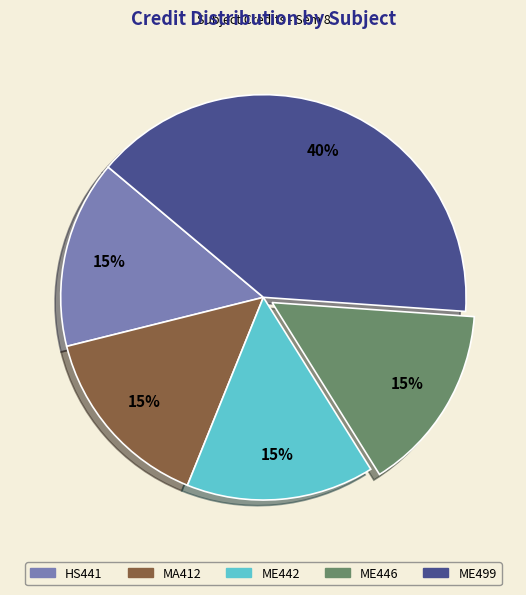

To the nearest percent, what is the difference between the largest and smallest slice percentages?

25%